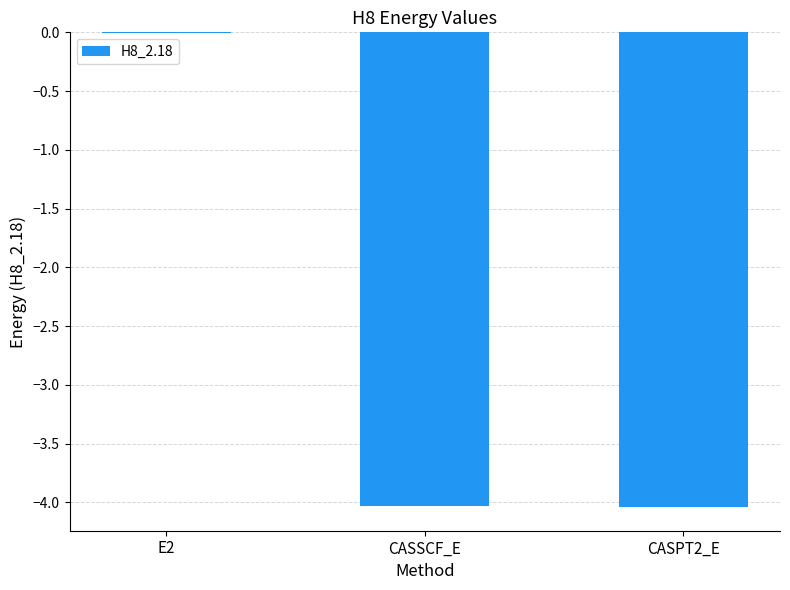

Are the bars horizontal?

No